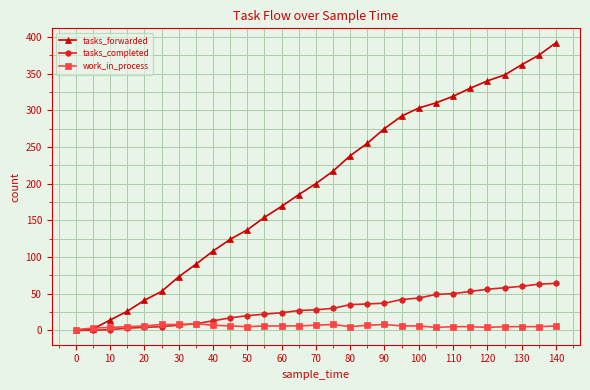

What is the sum of all tasks_forwarded values?

5732